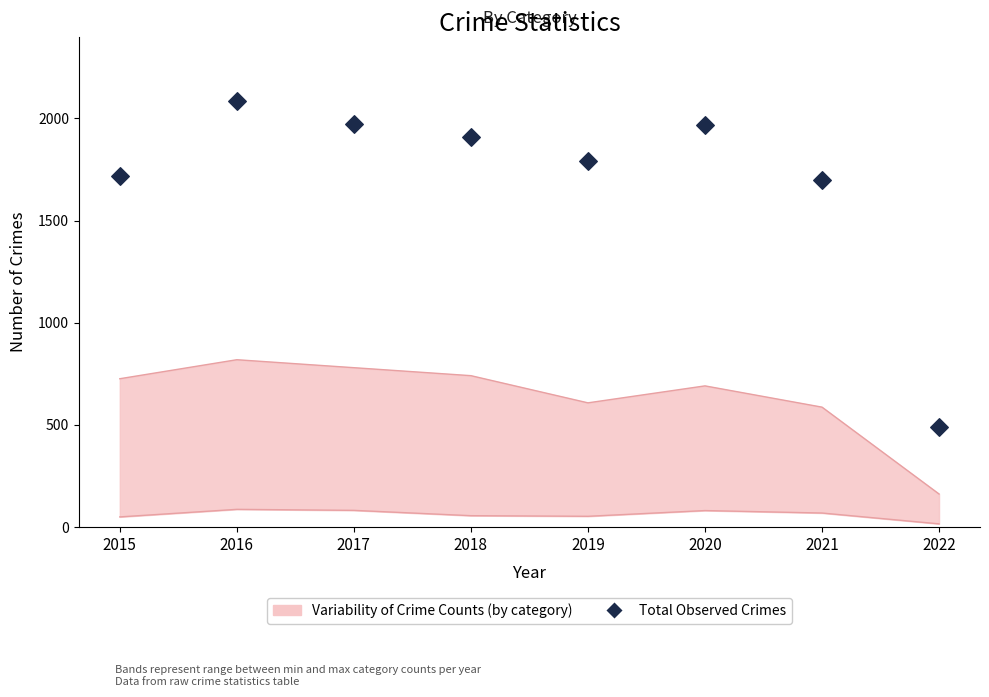

What is the change in value from 2015 to 2016?

+367